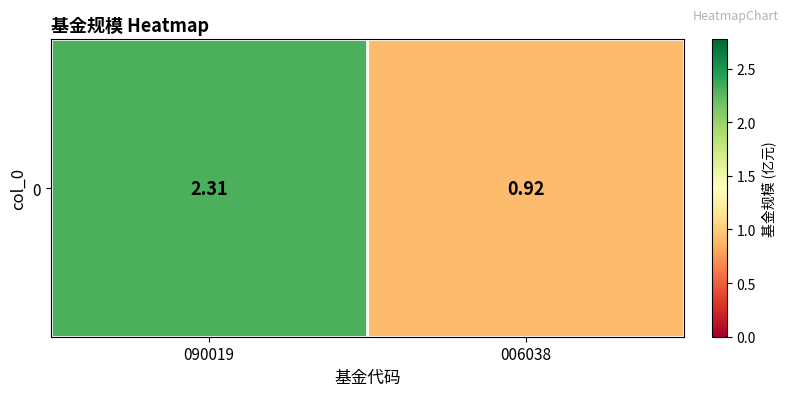

What is the sum of all values?

3.2